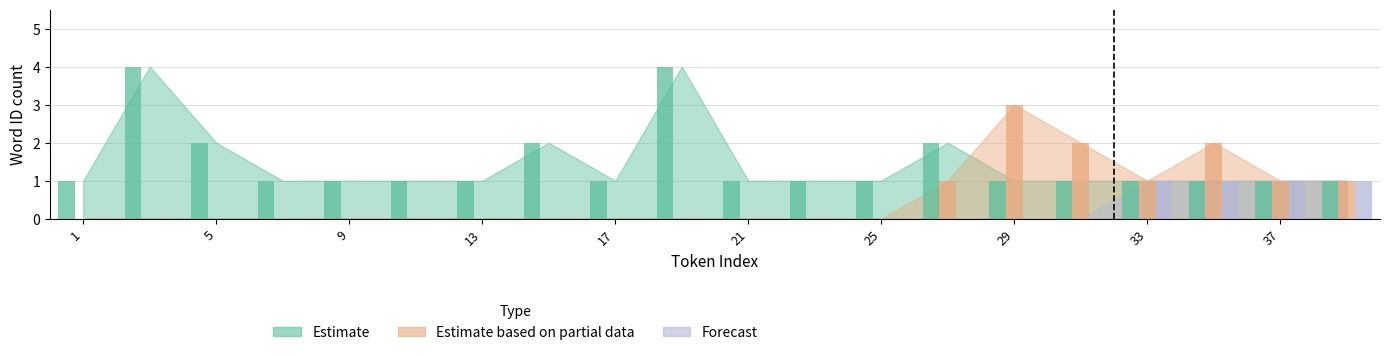

Reading right to left, list all the values displayed in this chart.

Estimate: 1	1	1	1	1	1	2	1	1	1	4	1	2	1	1	1	1	2	4	1
Estimate based on partial data: 1	1	2	1	2	3	1	0	0	0	0	0	0	0	0	0	0	0	0	0
Forecast: 1	1	1	1	0	0	0	0	0	0	0	0	0	0	0	0	0	0	0	0